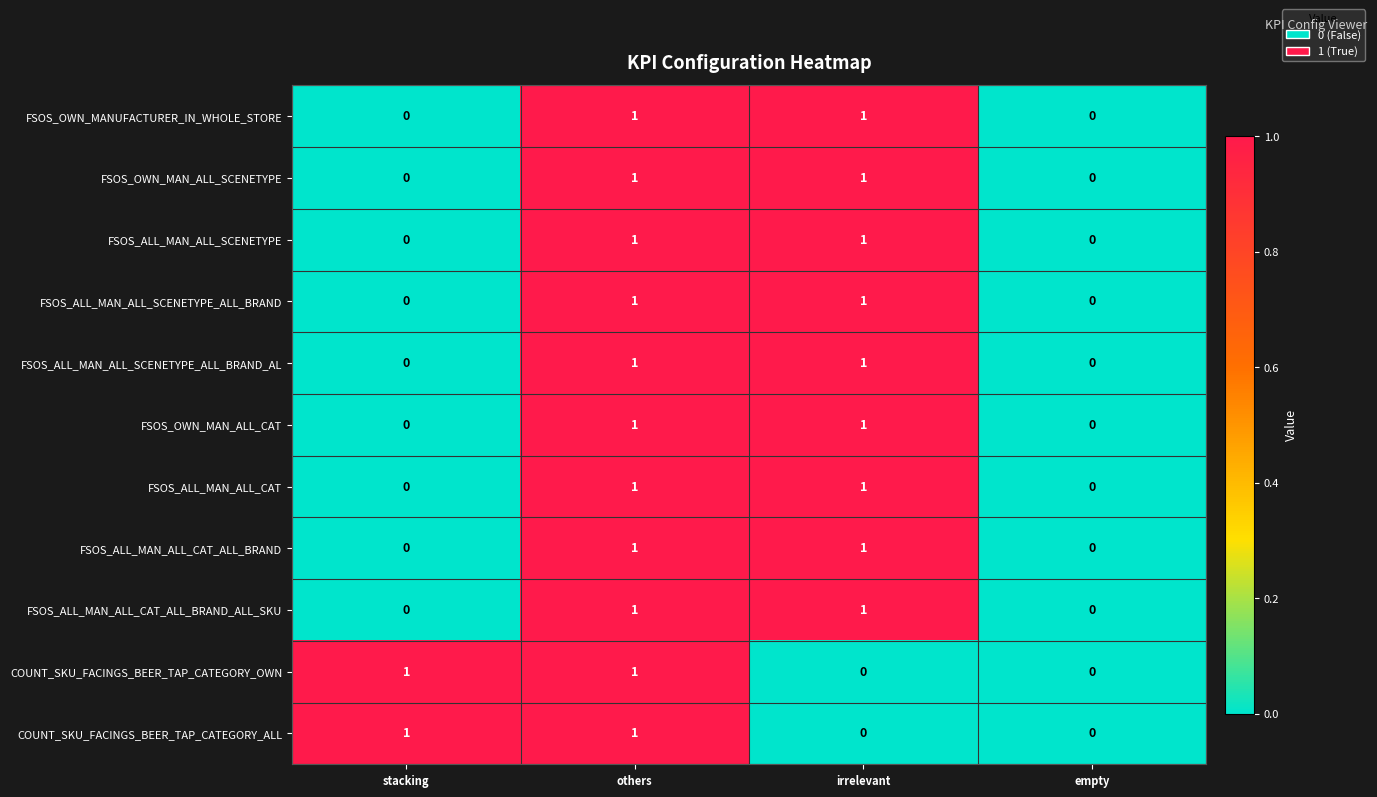

How many FSOS_ALL_MAN_ALL_SCENETYPE_ALL_BRAND values are between 0 and 1?

4